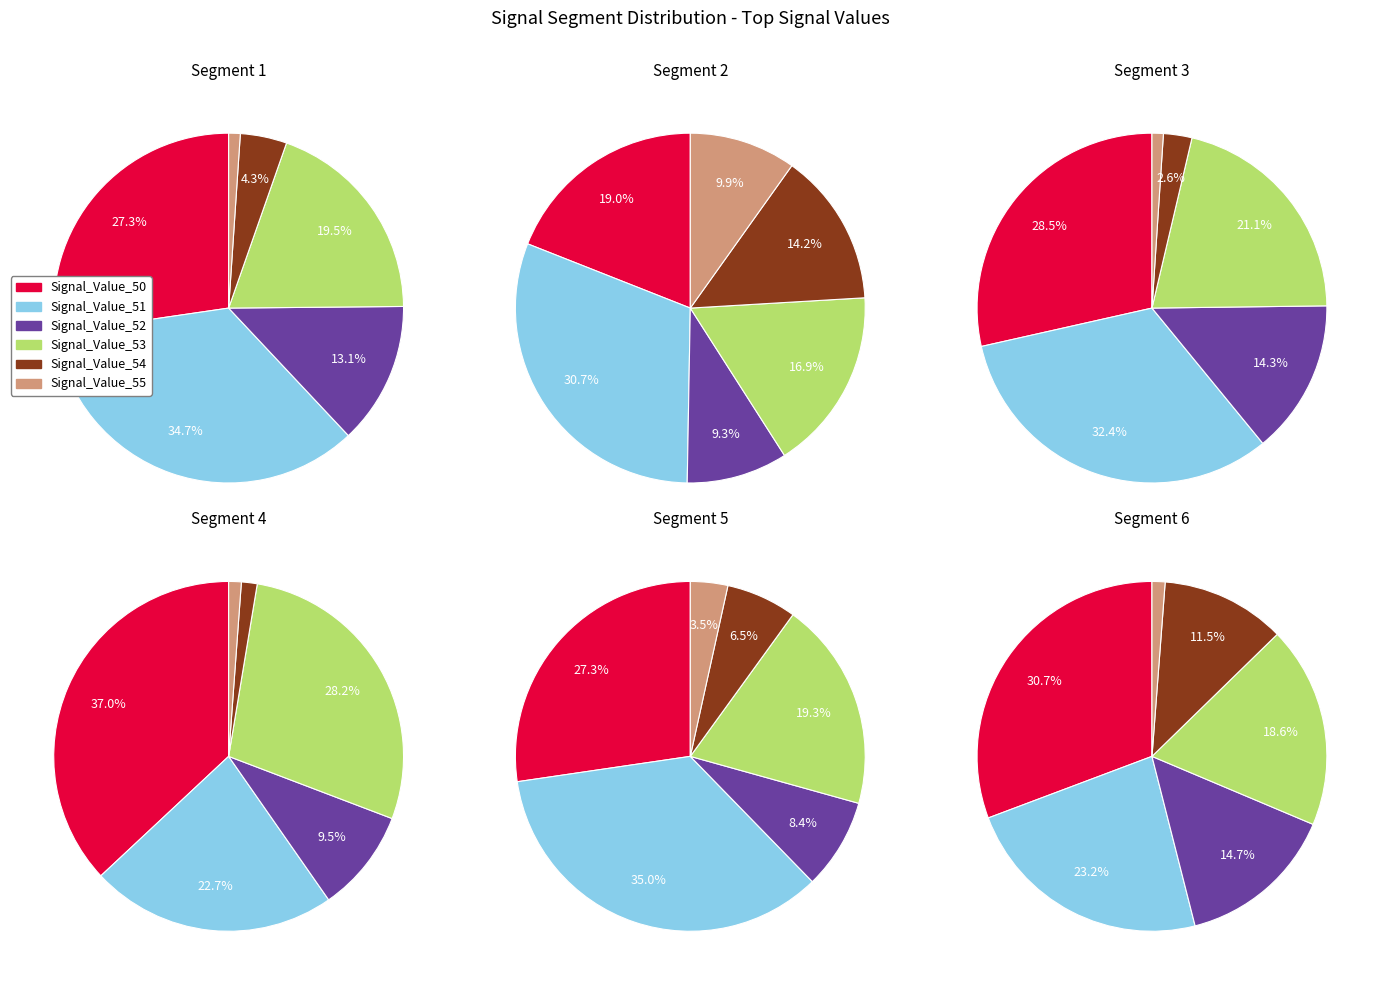

What percentage is the 9 slice, to the nearest percent?

8%